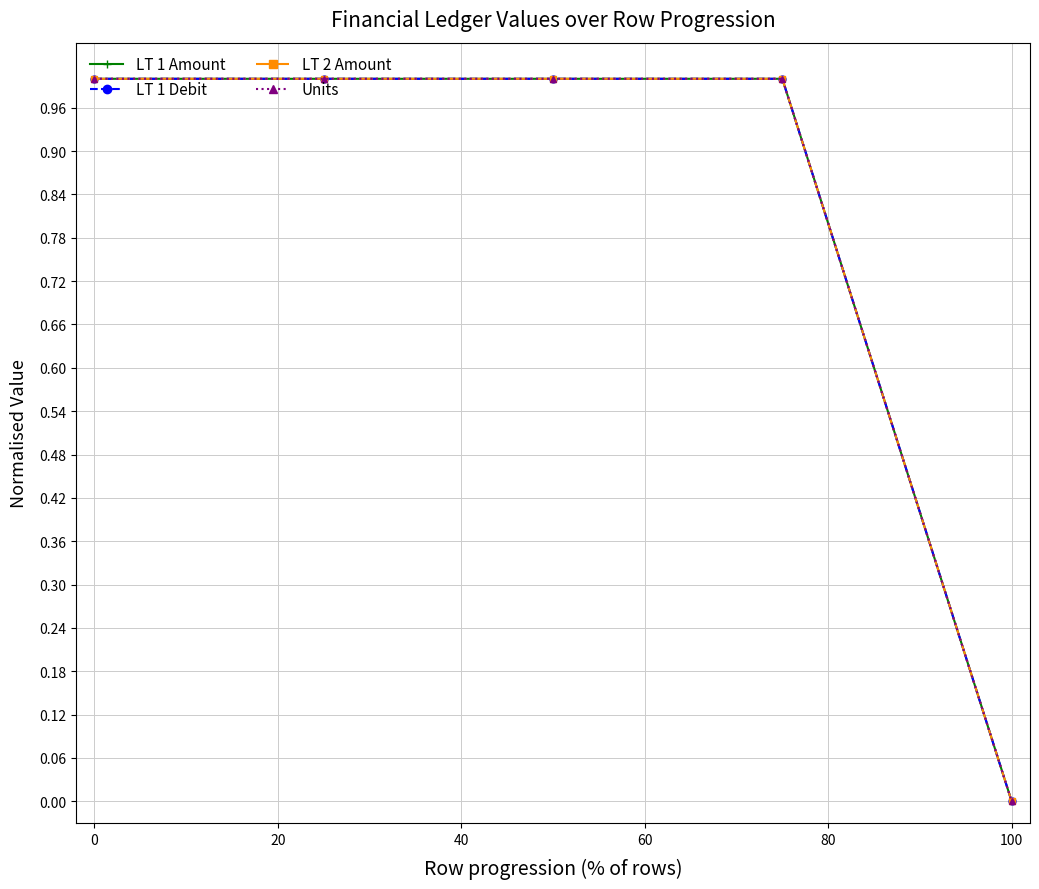

Reading left to right, extract all data points from this chart.

LT 1 Amount: 1	1	1	1	0
LT 1 Debit: 1	1	1	1	0
LT 2 Amount: 1	1	1	1	0
Units: 1	1	1	1	0